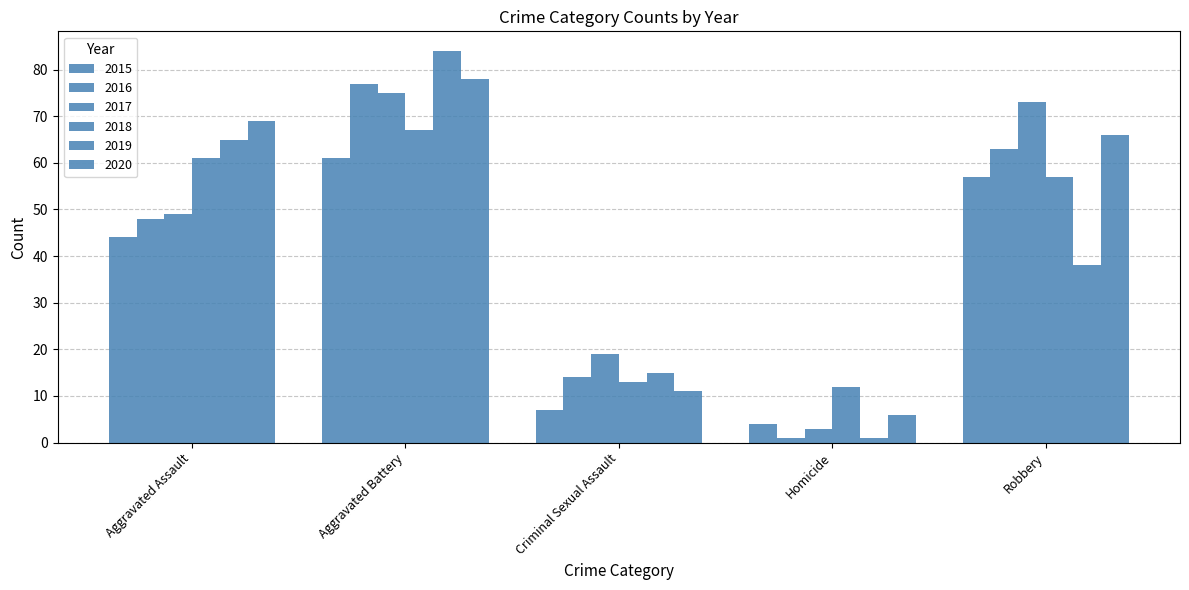

How many bars are there in total?

30